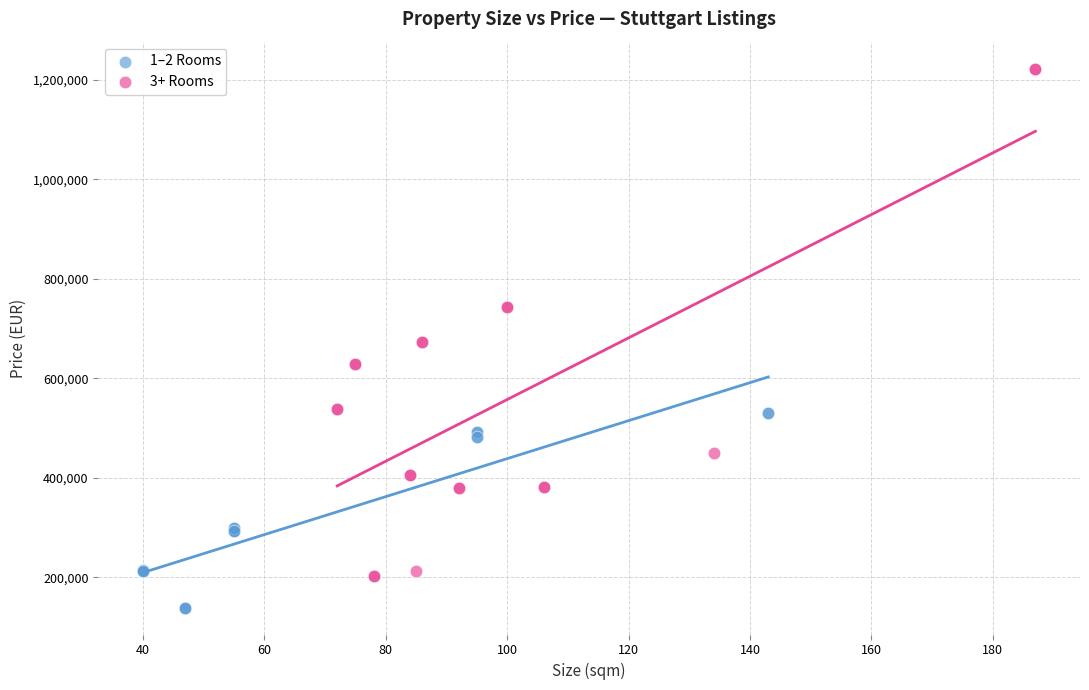

Which series reaches the minimum Y coordinate?

1–2 Rooms